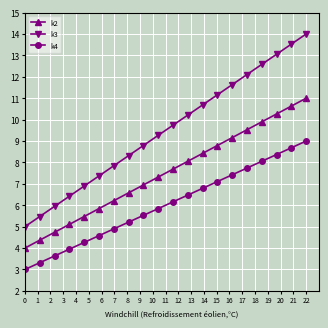

Which series has the largest total across all categories?

k3